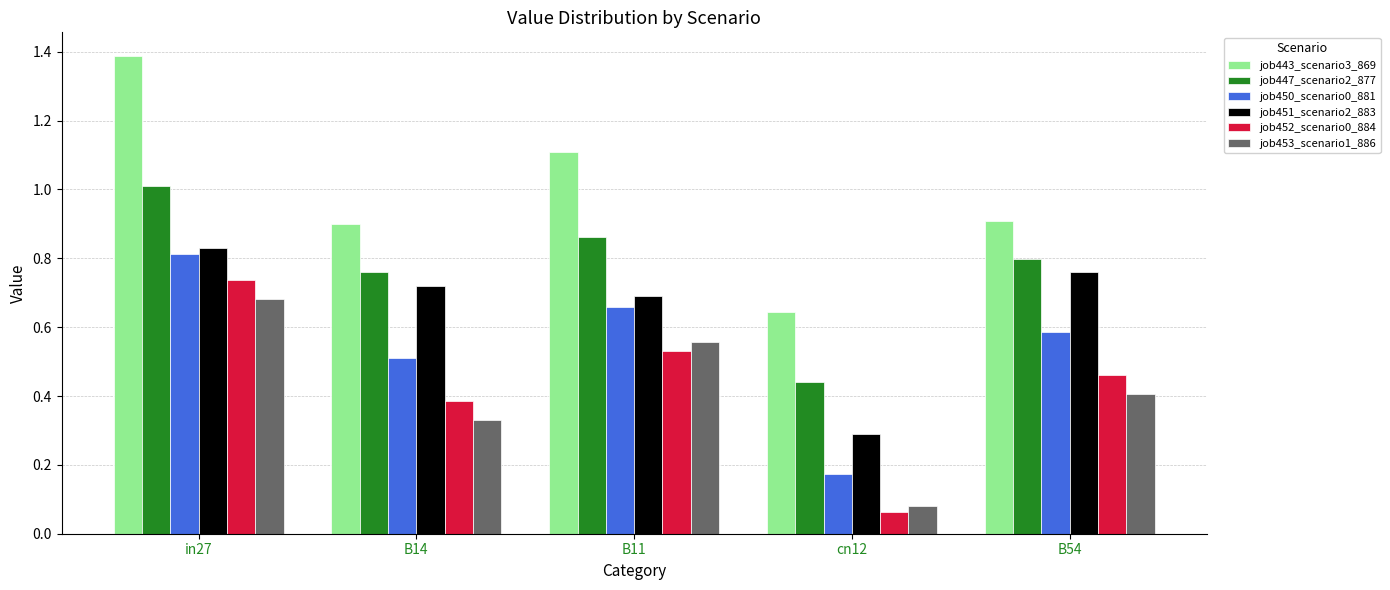

What is the sum of all job452_scenario0_884 values?

2.2